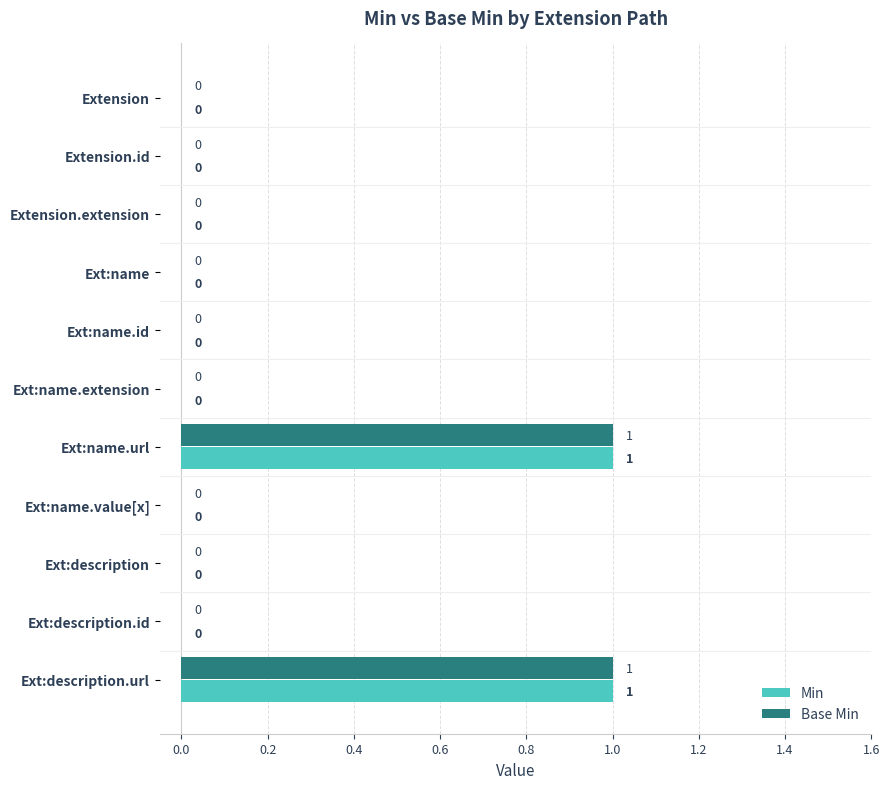

Is it true that Min equals -1 at Ext:name?

False